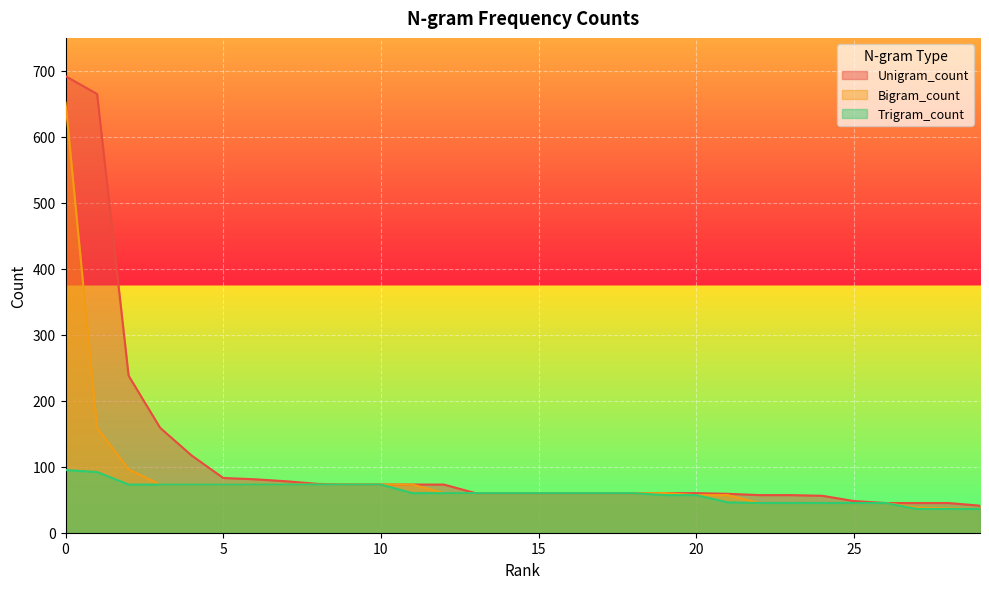

Which series has the largest total across all categories?

Unigram_count